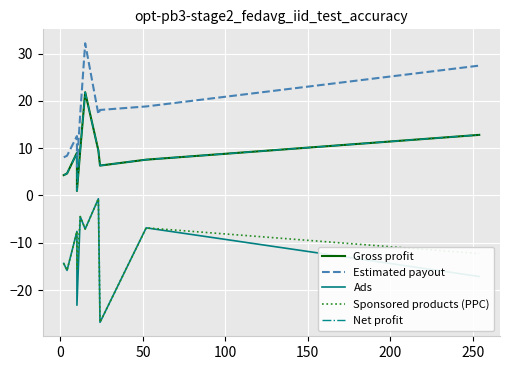

How many distinct data groups are displayed?

5